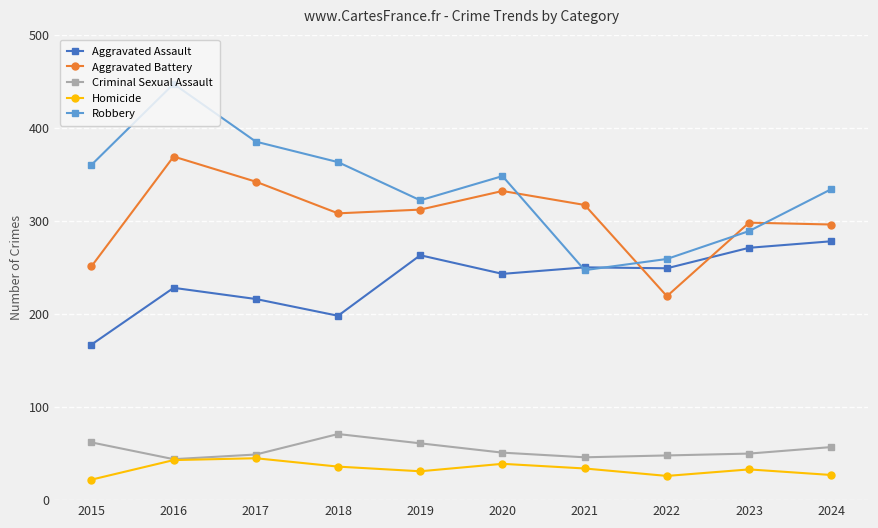

What is the lowest value of the Robbery series?

247